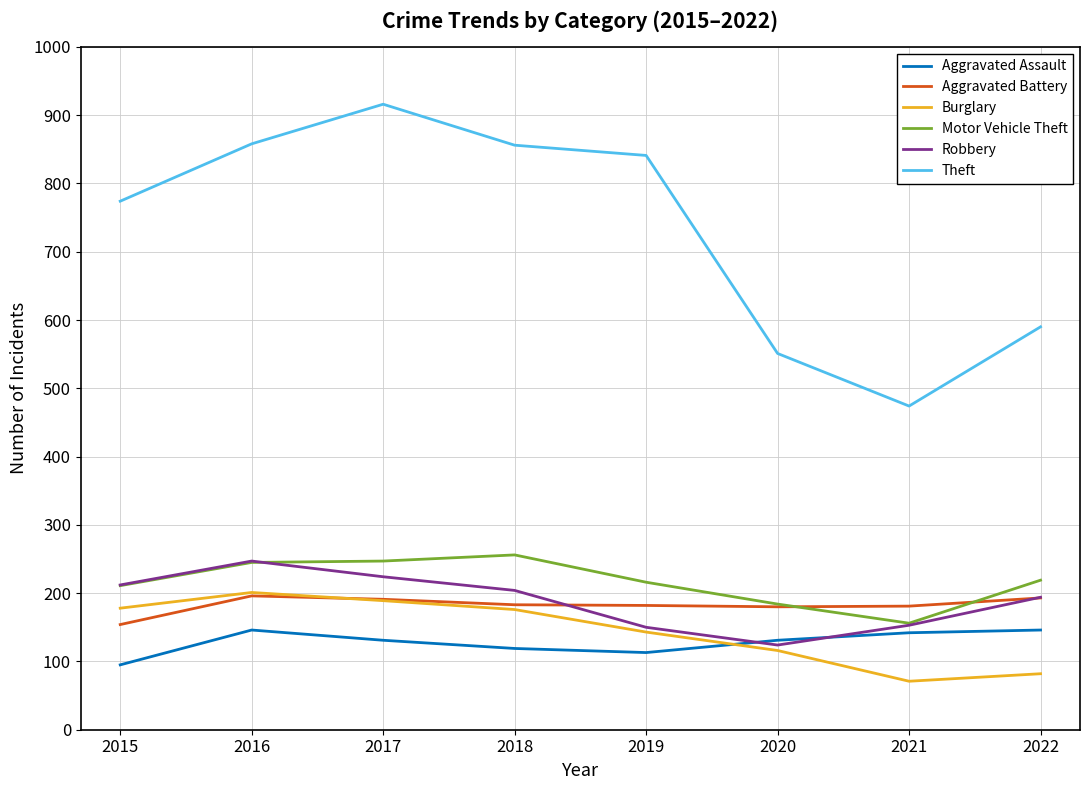

Which series has the widest spread of values?

Theft